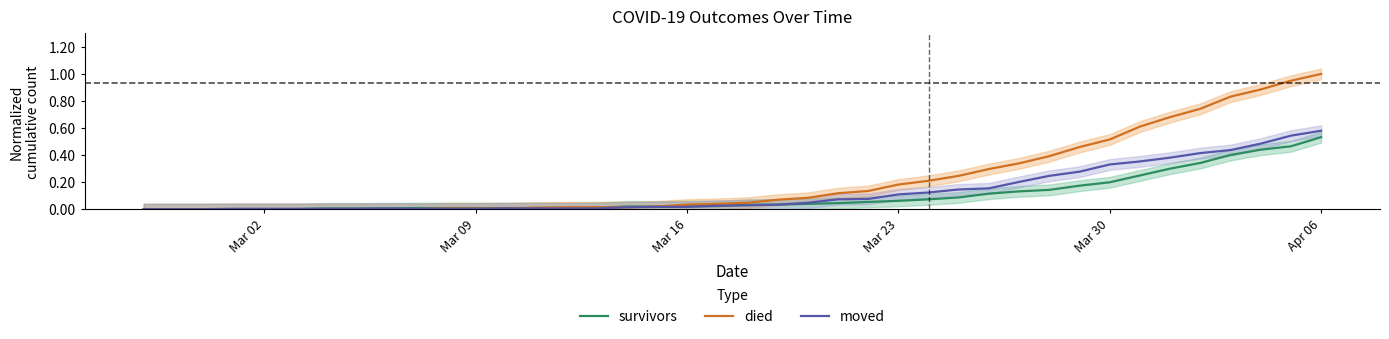

Is the value of died at 34 greater than the value of survivors at 8?

Yes